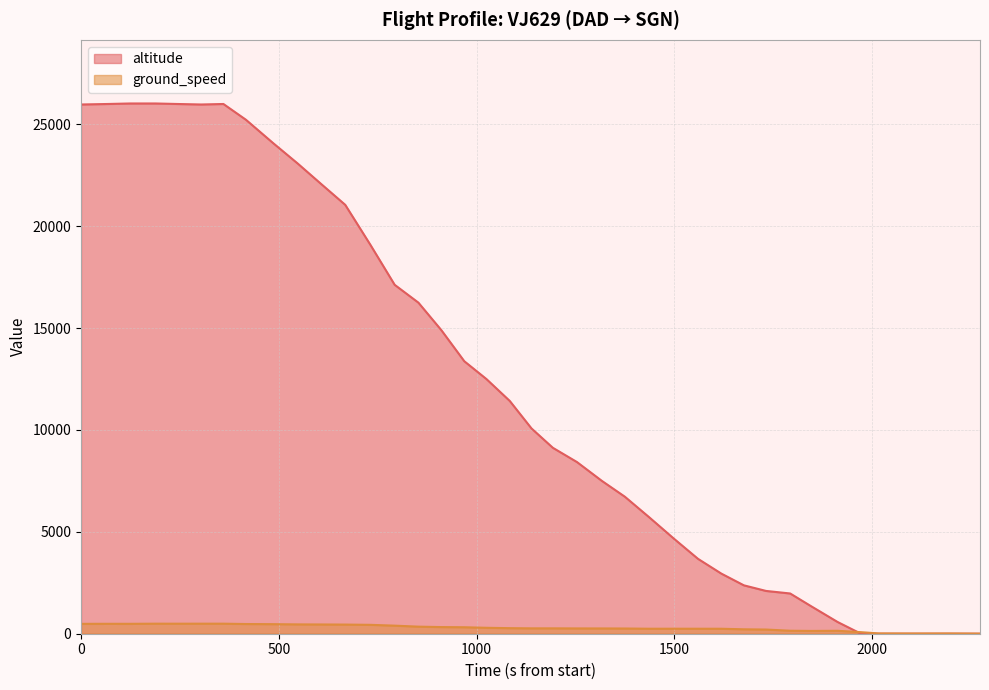

What is the sum of all ground_speed values?

11389